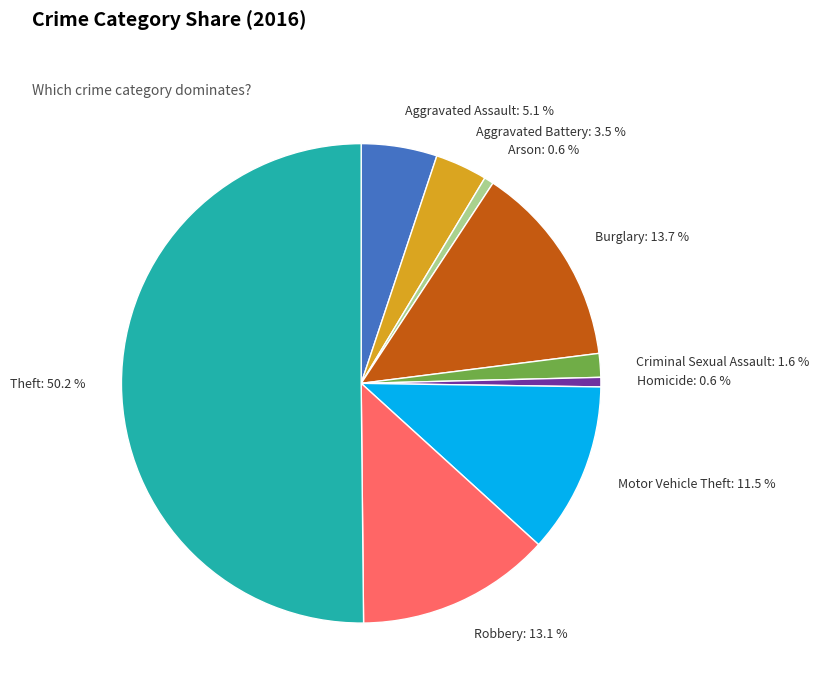

How many slices are in this pie chart?

9